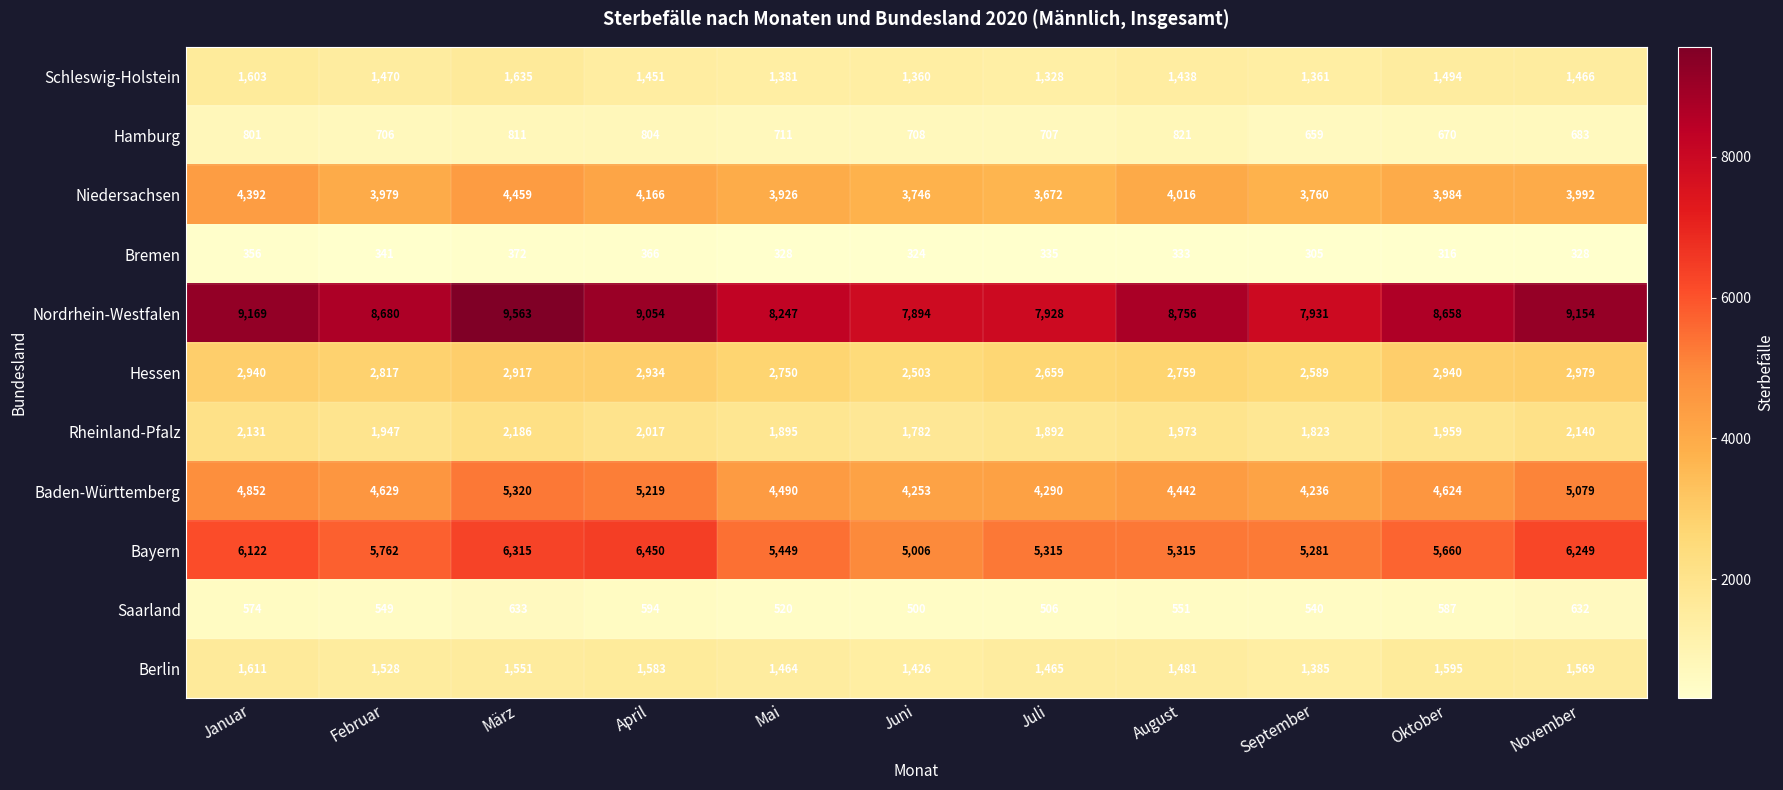

At which category is the sum across all series the highest?

März